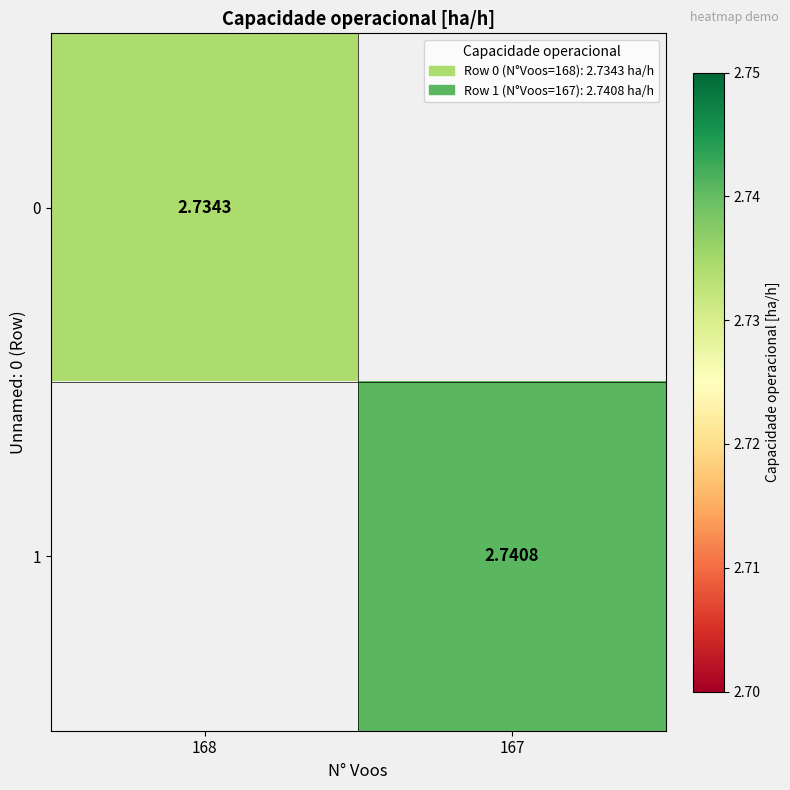

What is the greatest value displayed?

2.7